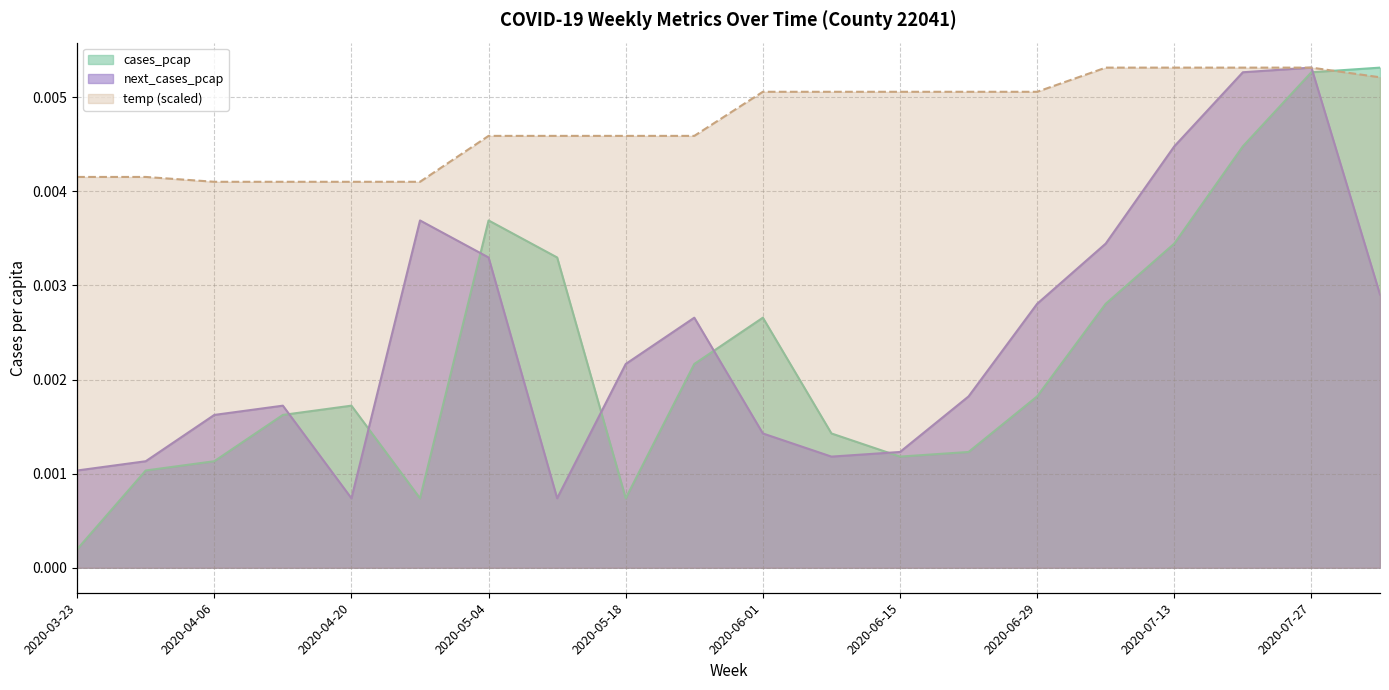

True or false: next_cases_pcap has a value of 0.0 at 2020-05-11.

True